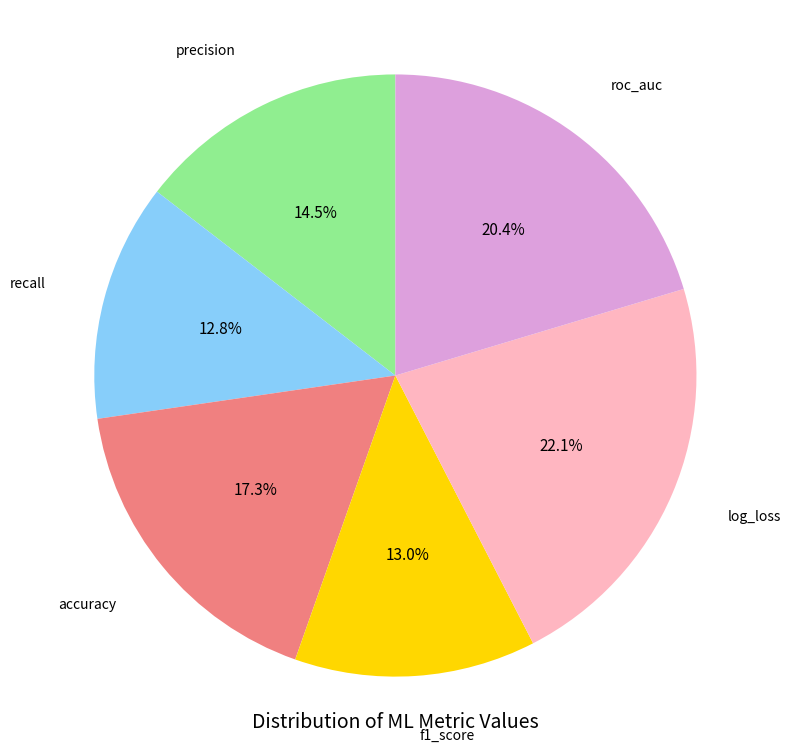

Is there a majority slice in this chart?

No